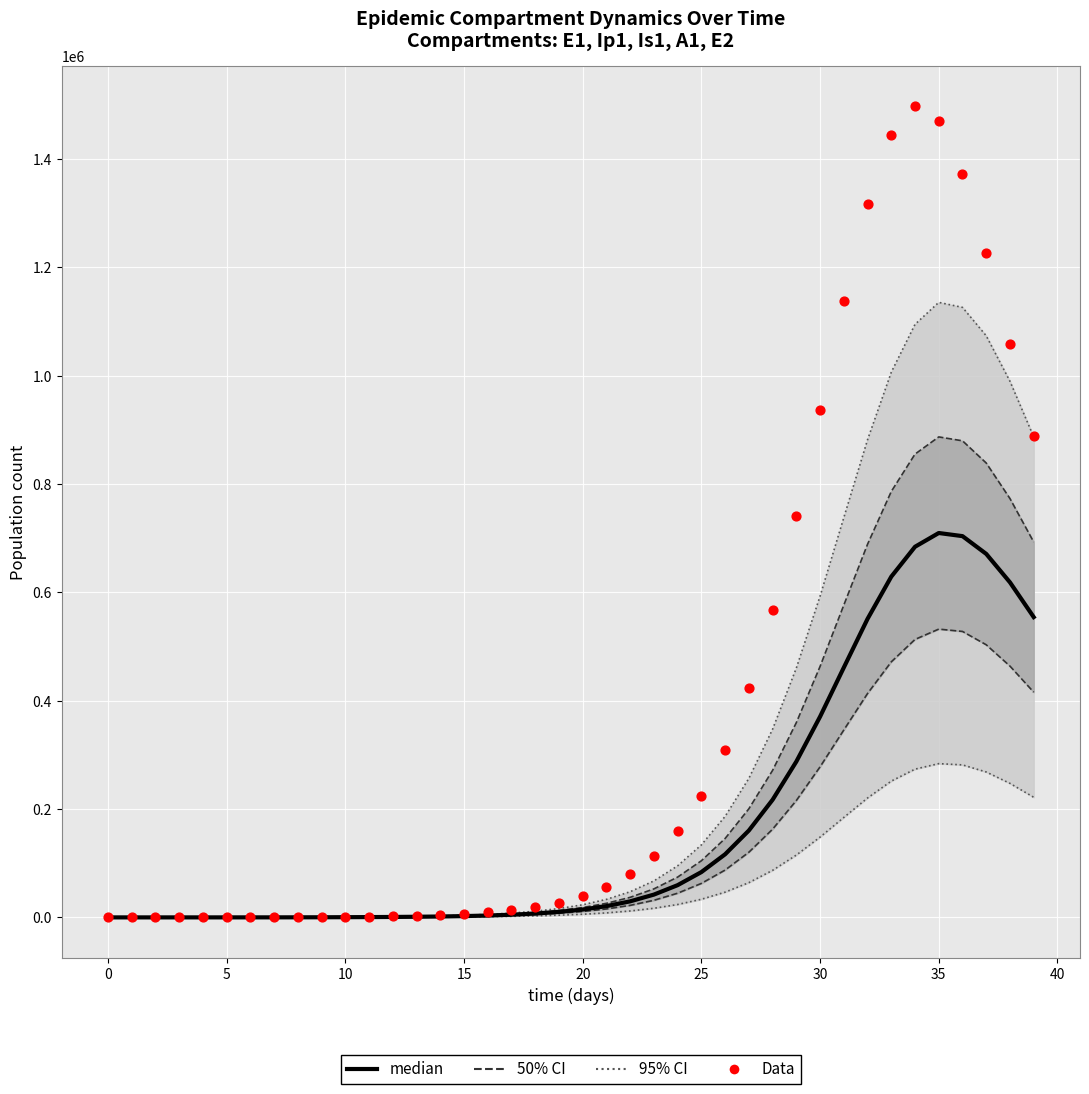

Which series reaches the maximum Y coordinate?

Data